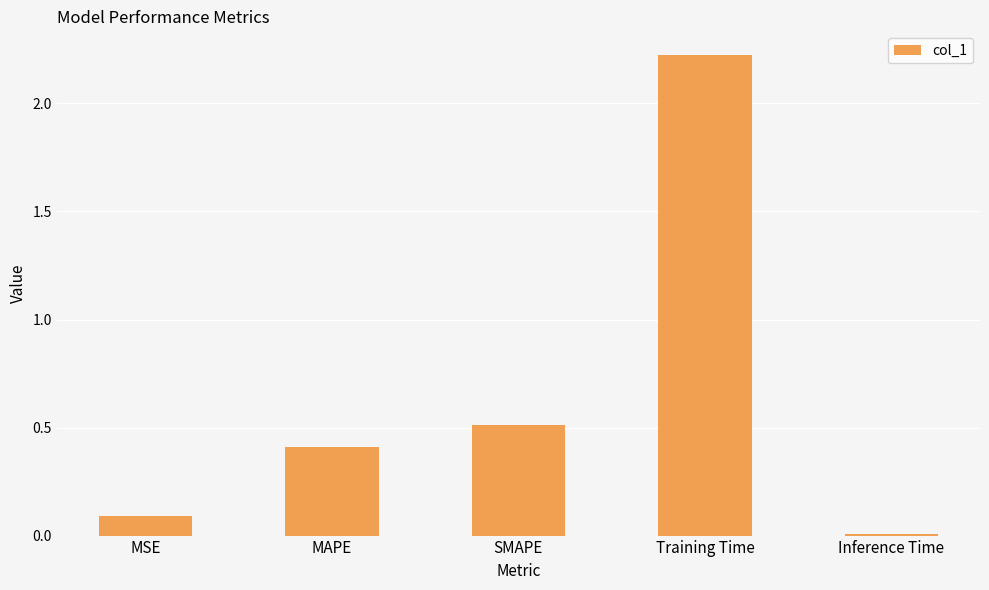

Which has a higher value, Training Time or Inference Time?

Training Time